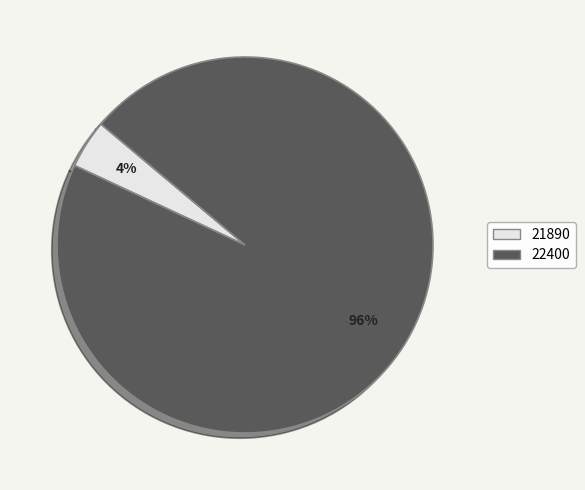

True or false: 21890 accounts for 4% of the total.

True